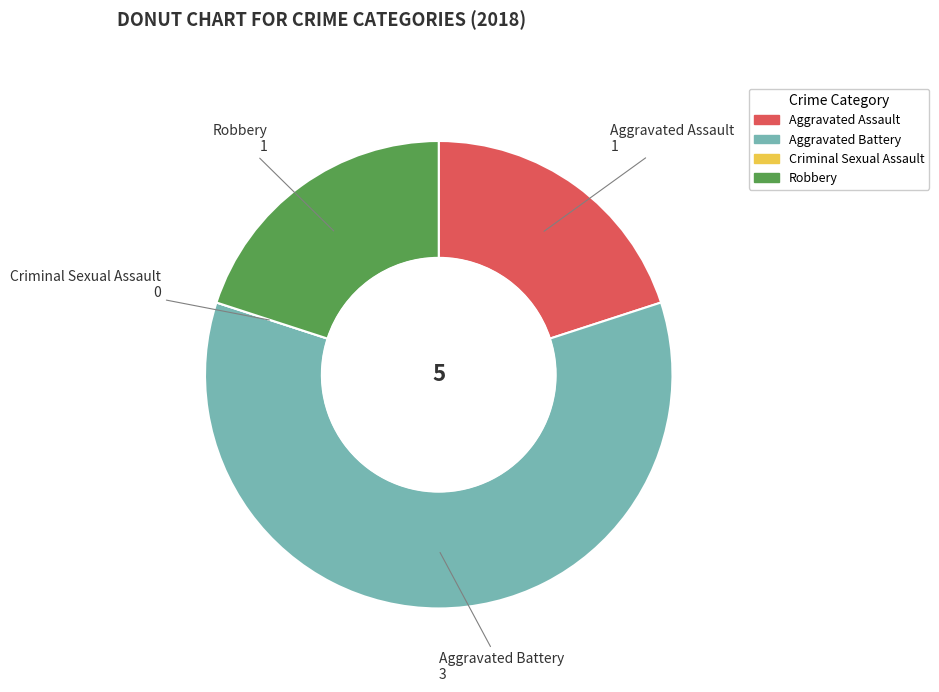

Which has a higher value, Aggravated Battery or Robbery?

Aggravated Battery